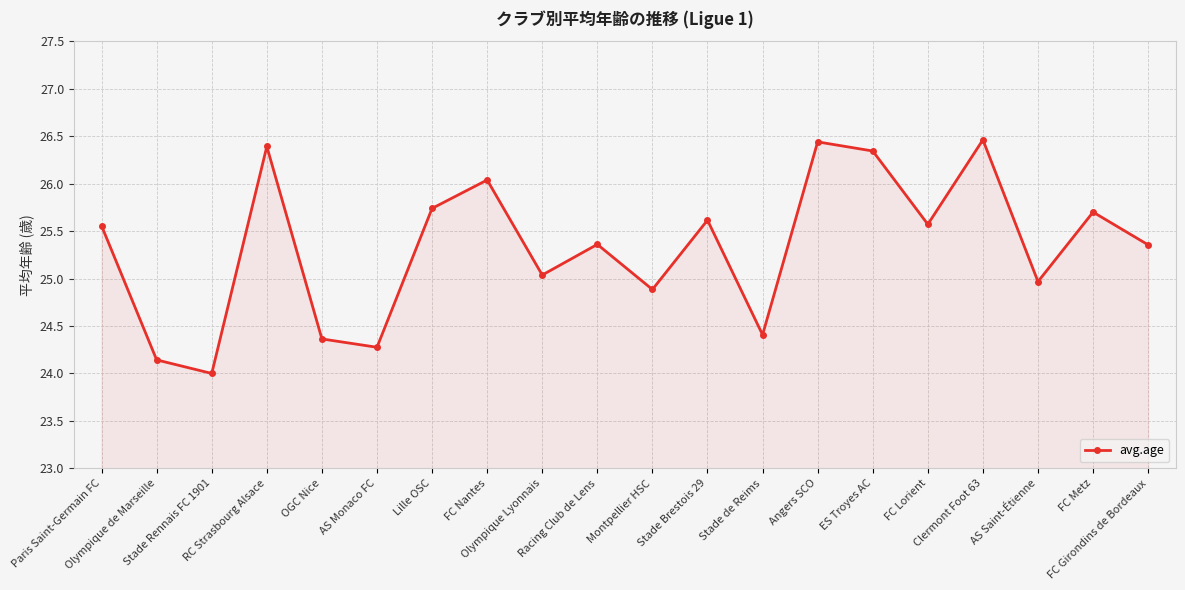

How many points are lower than both their immediate neighbors (excluding endpoints)?

7